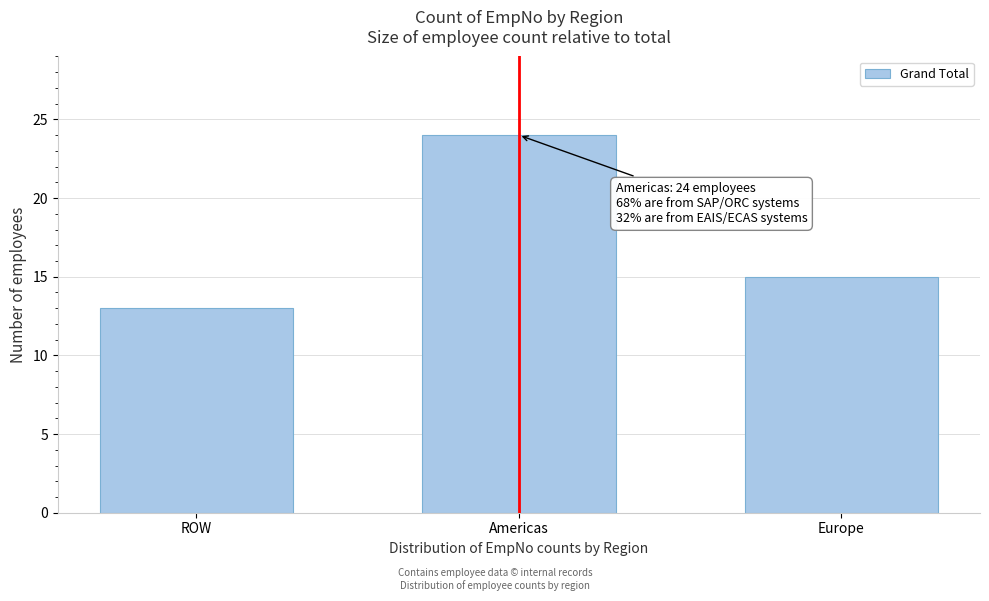

Reading right to left, transcribe all the data shown in this chart.

Europe=15	Americas=24	ROW=13